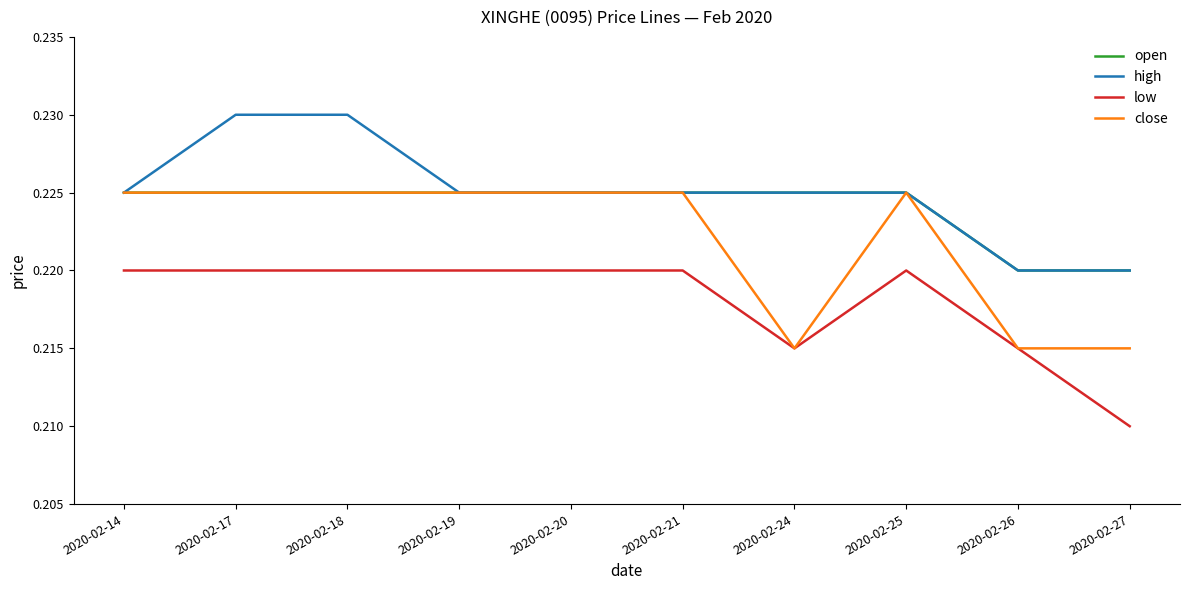

Which category has the lowest value across all series?

2020-02-27